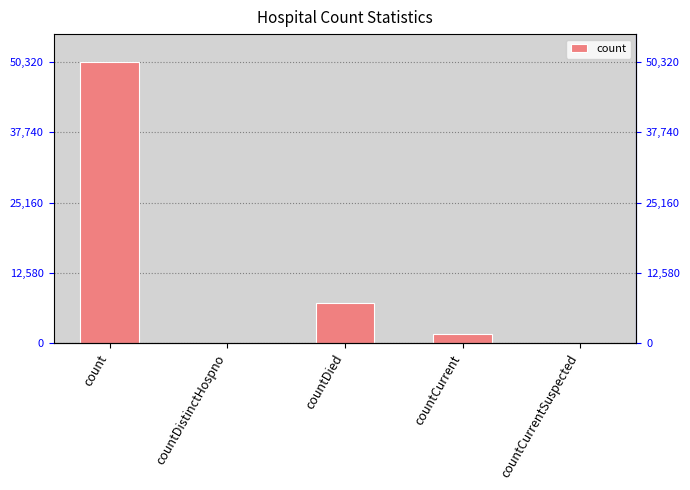

How many data points does each series have?

5